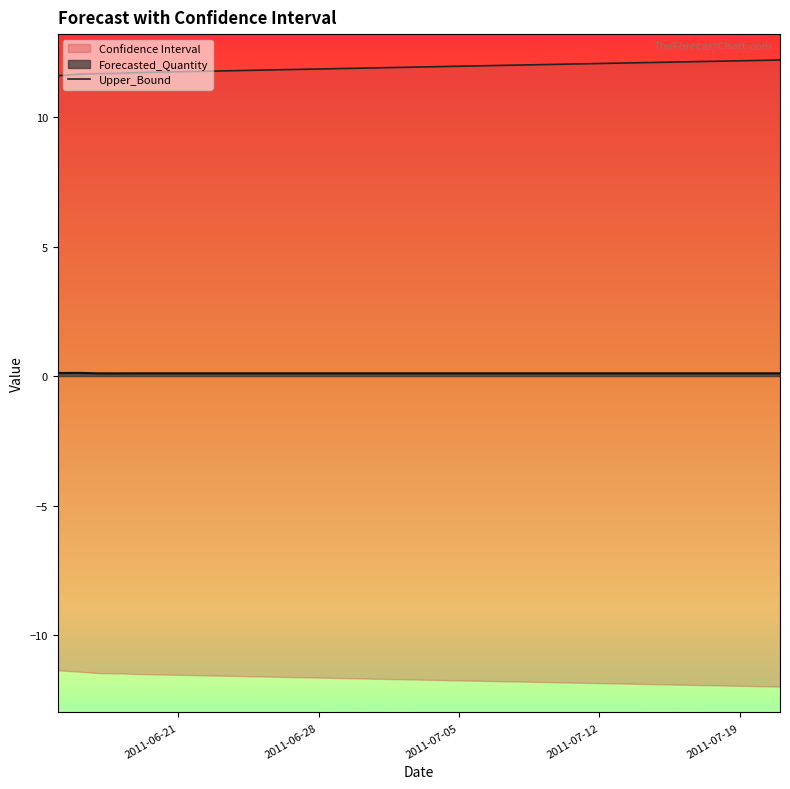

The value at 2011-06-28 is 11.6. True or false?

True